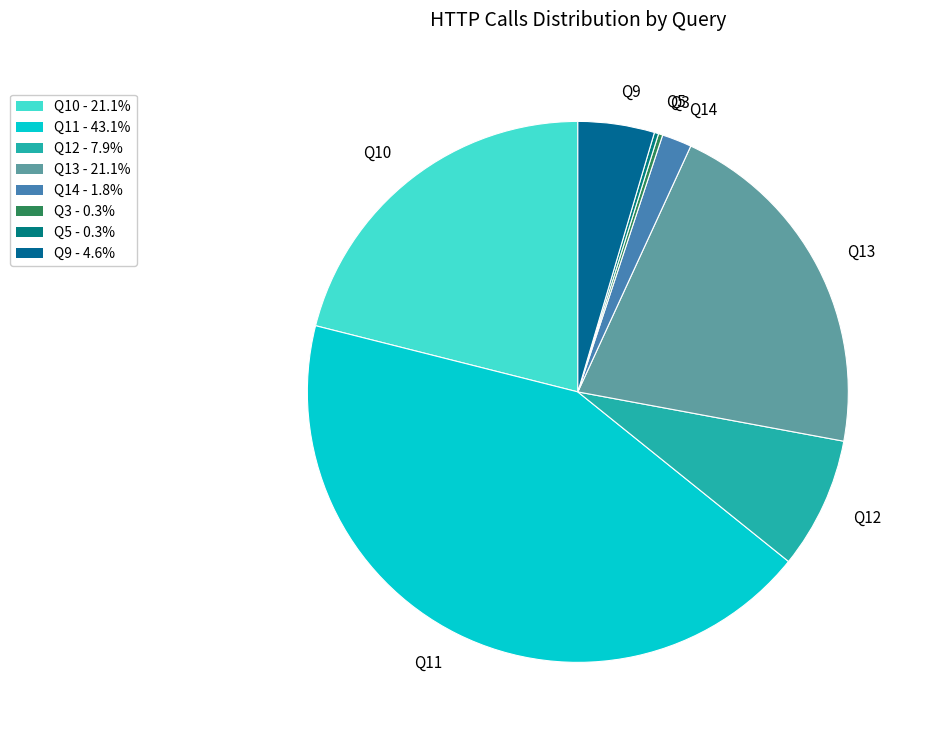

Is the sum of Q13 and Q9 greater than half?

No